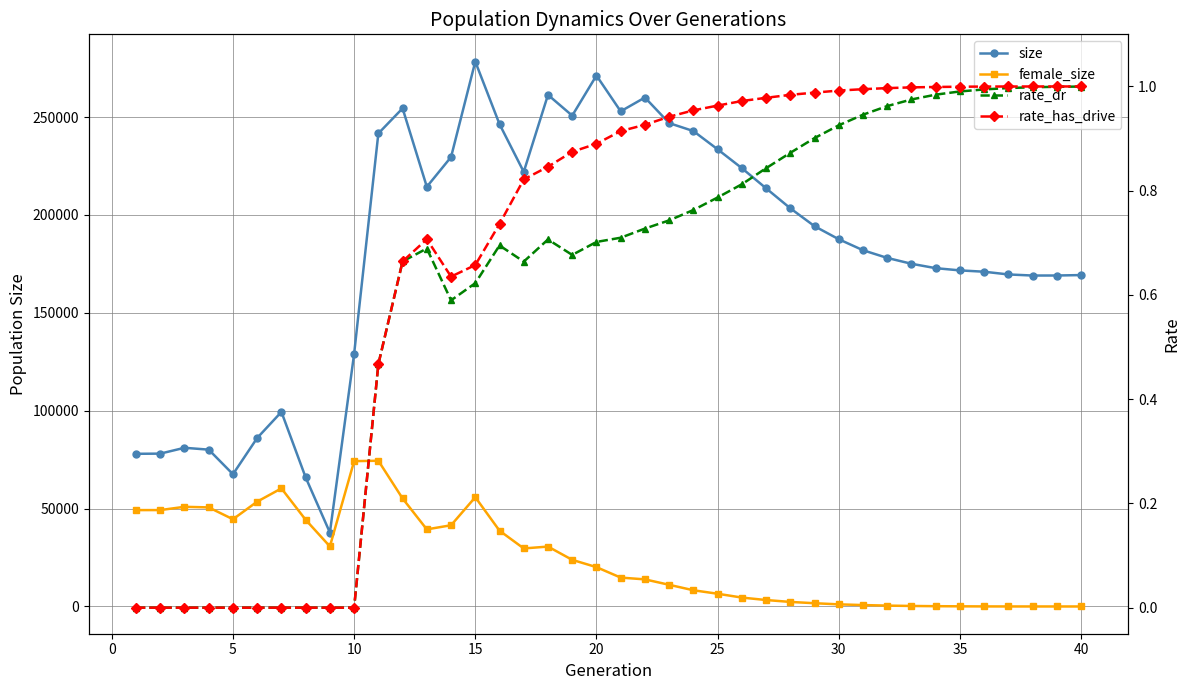

Which series changed the most between 10 and 25?

size